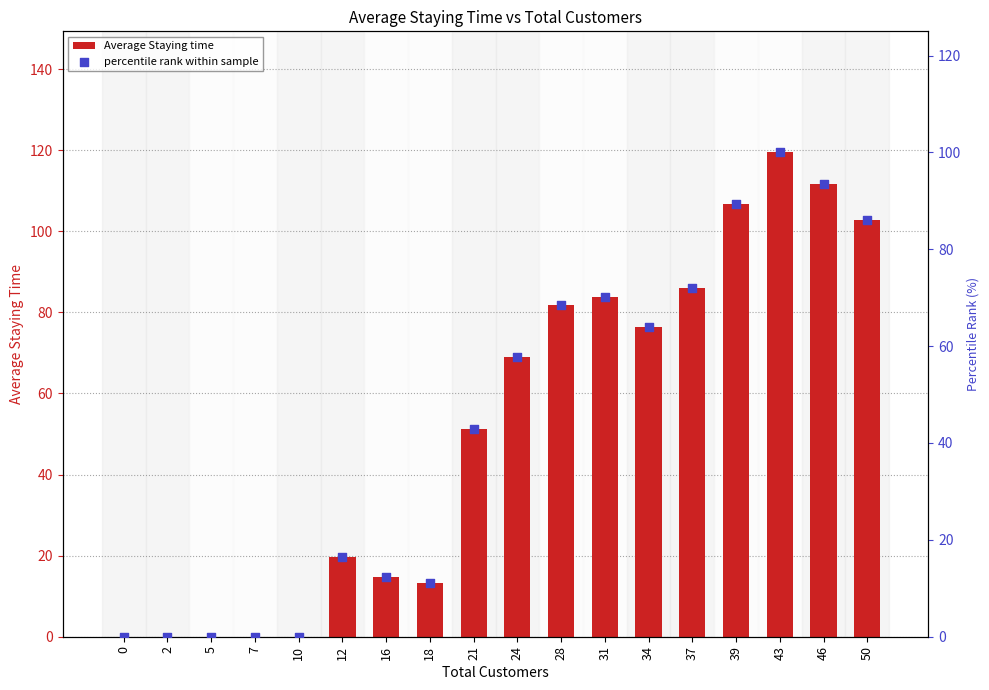

Which series reaches the minimum Y coordinate?

Average Staying time